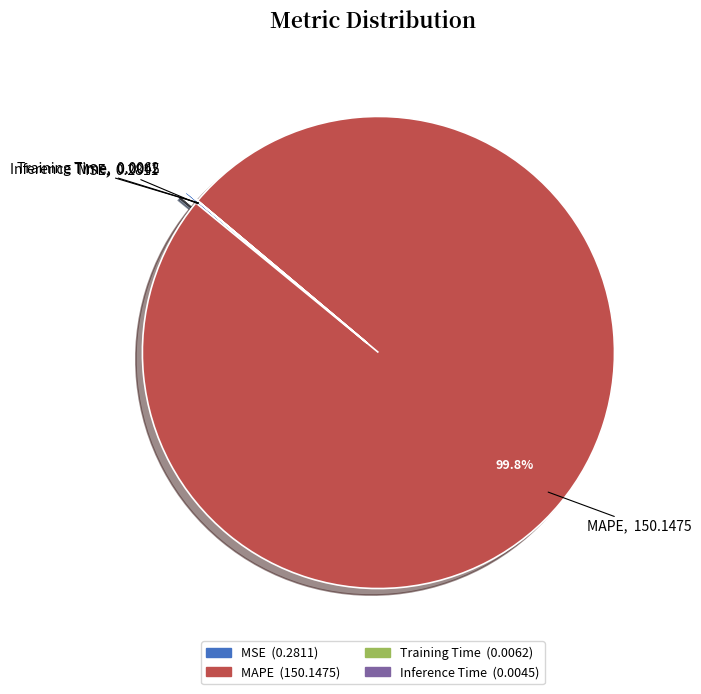

What portion of the pie excludes MAPE?

0.2%